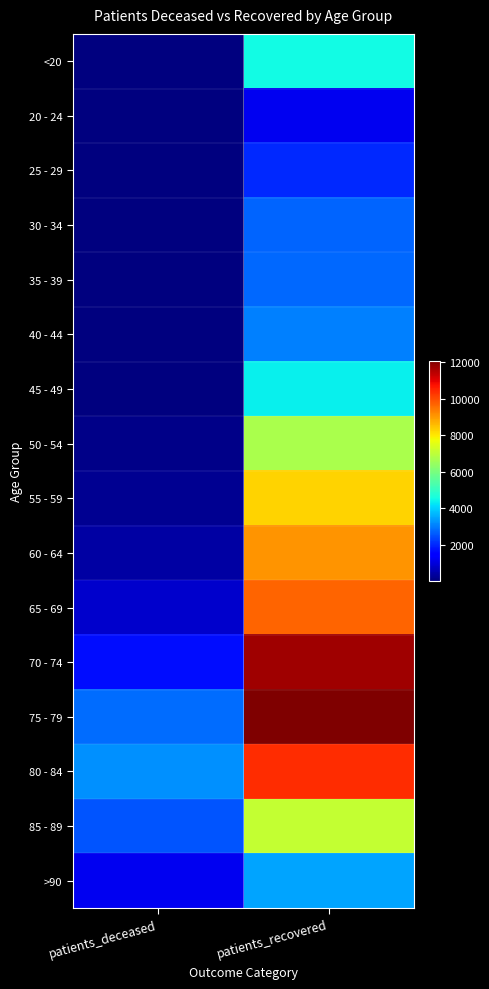

At how many categories does at least one series exceed 1469?

2